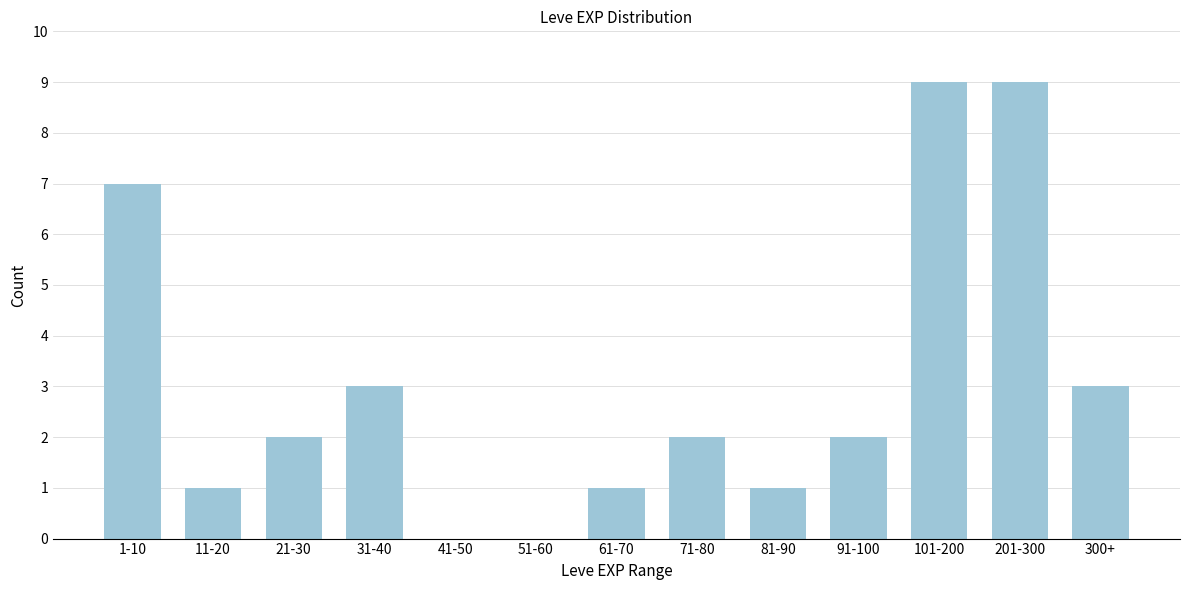

Reading left to right, list all the values displayed in this chart.

1-10=7	11-20=1	21-30=2	31-40=3	41-50=0	51-60=0	61-70=1	71-80=2	81-90=1	91-100=2	101-200=9	201-300=9	300+=3